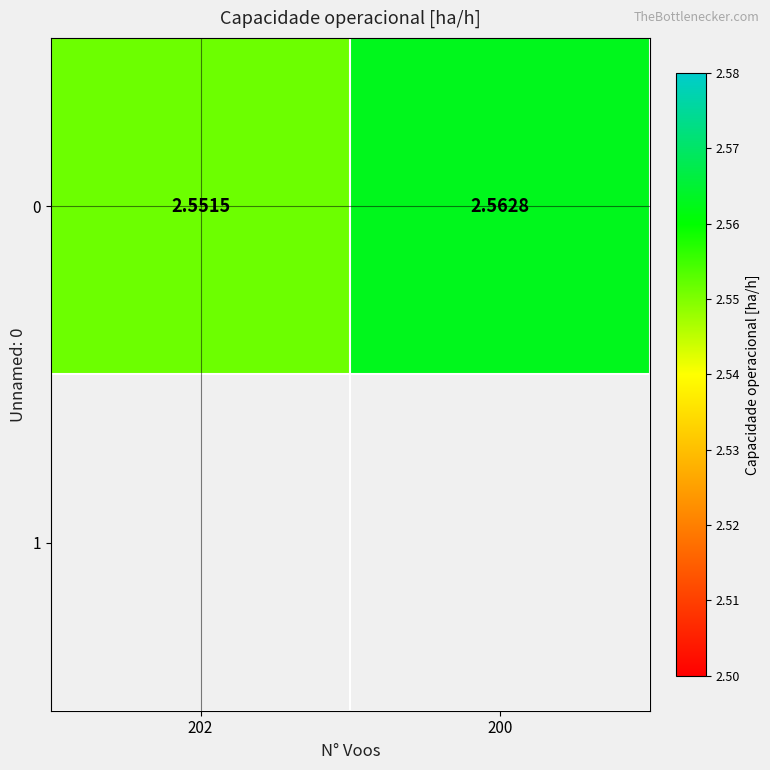

Rank the categories by value from lowest to highest.

202, 200